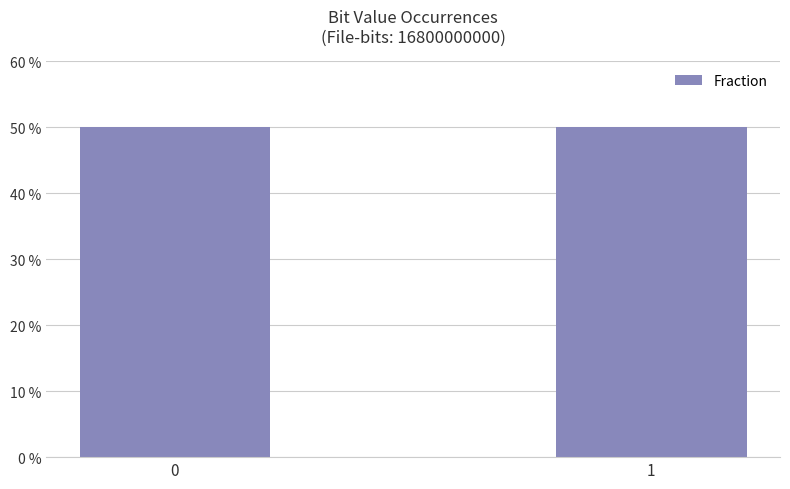

Reading right to left, extract all data points from this chart.

0.5	0.5